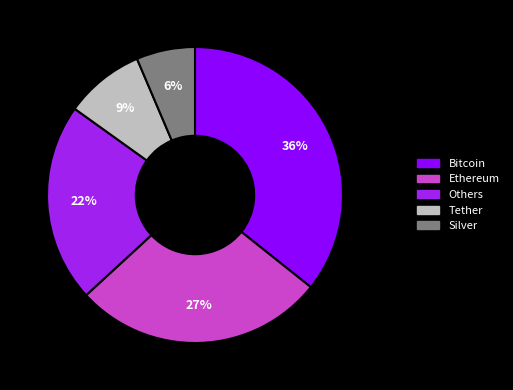

Which category has the smallest portion of the pie?

Silver